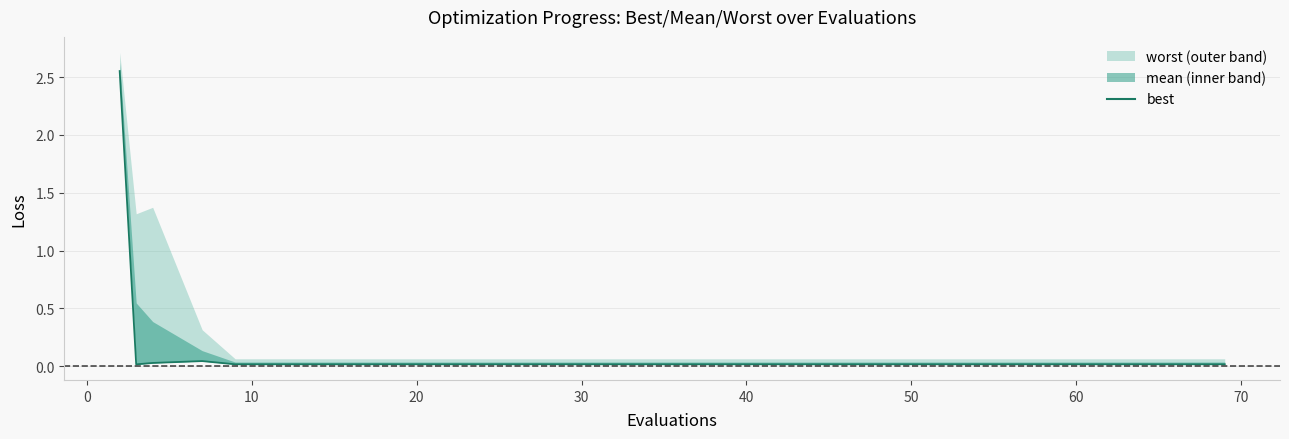

What is the sum of all values?

2.9